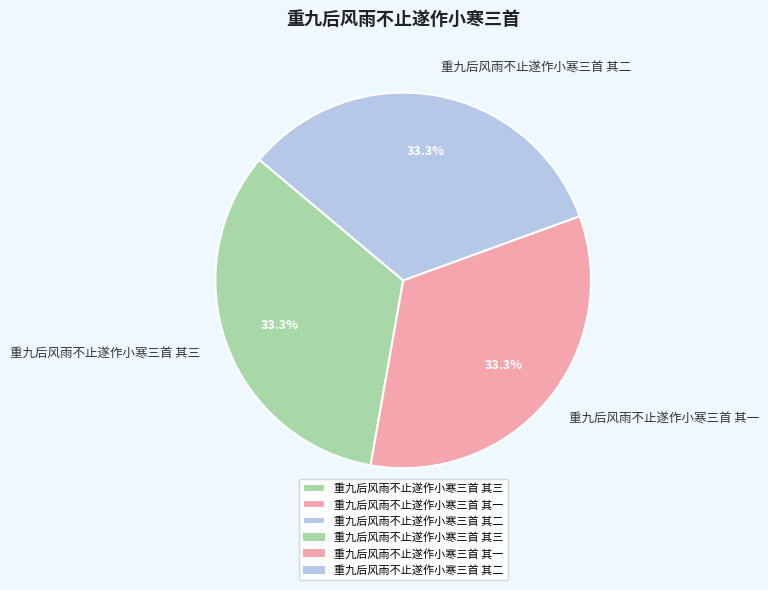

What is the ratio of the value at 重九后风雨不止遂作小寒三首 其二 to the value at 重九后风雨不止遂作小寒三首 其一?

1.0